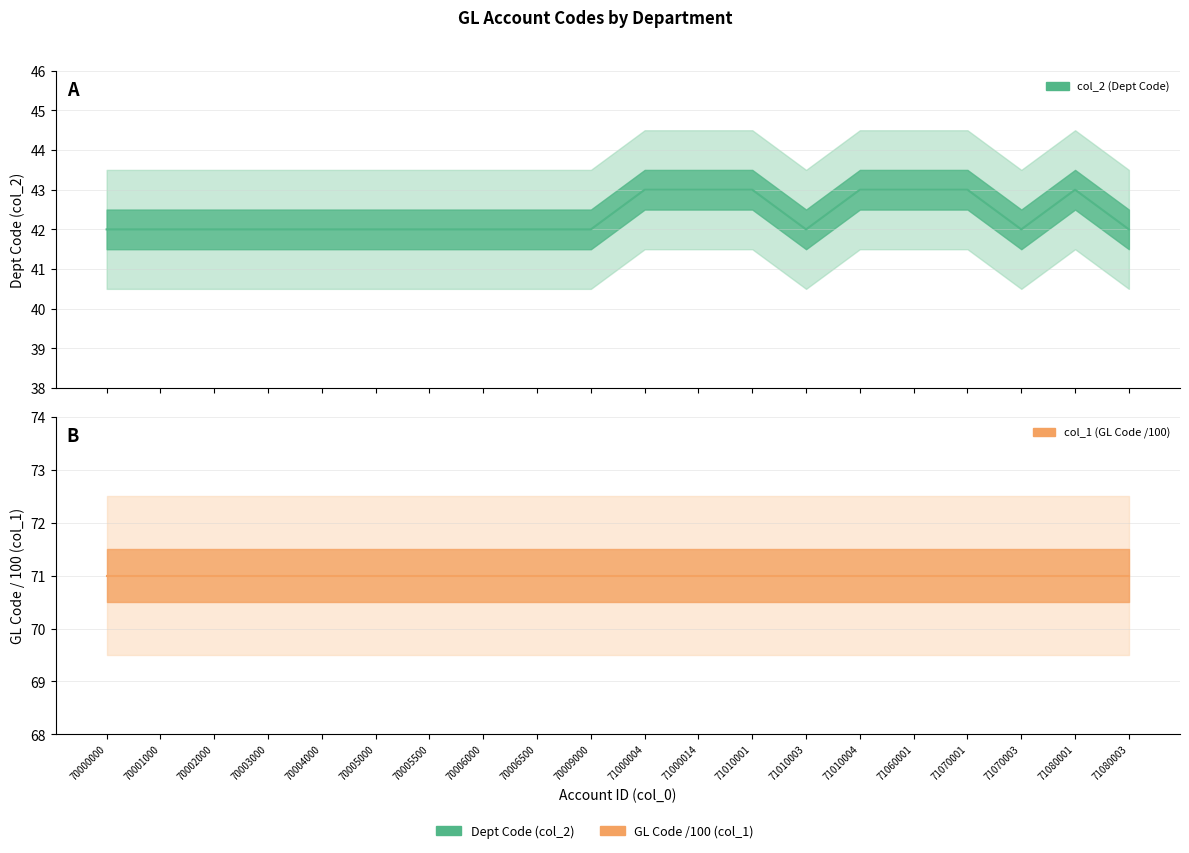

List the series in order of their overall mean, highest first.

col_1 (GL Code /100) line, col_2 (Dept Code) line